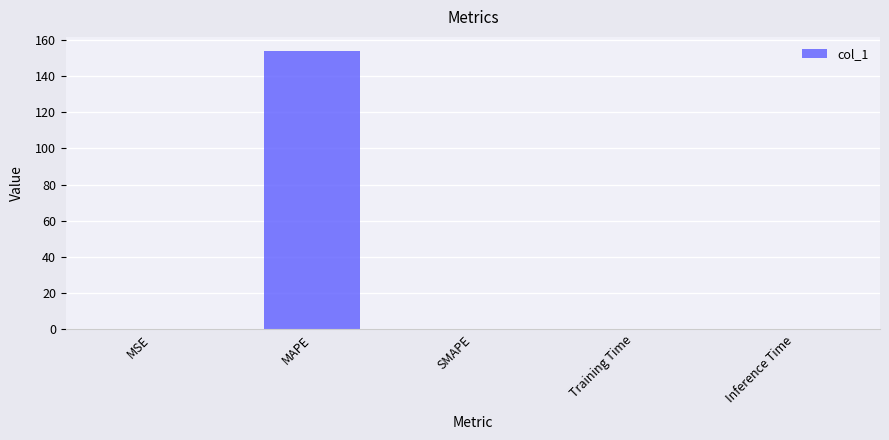

Which has a higher value, MAPE or MSE?

MAPE